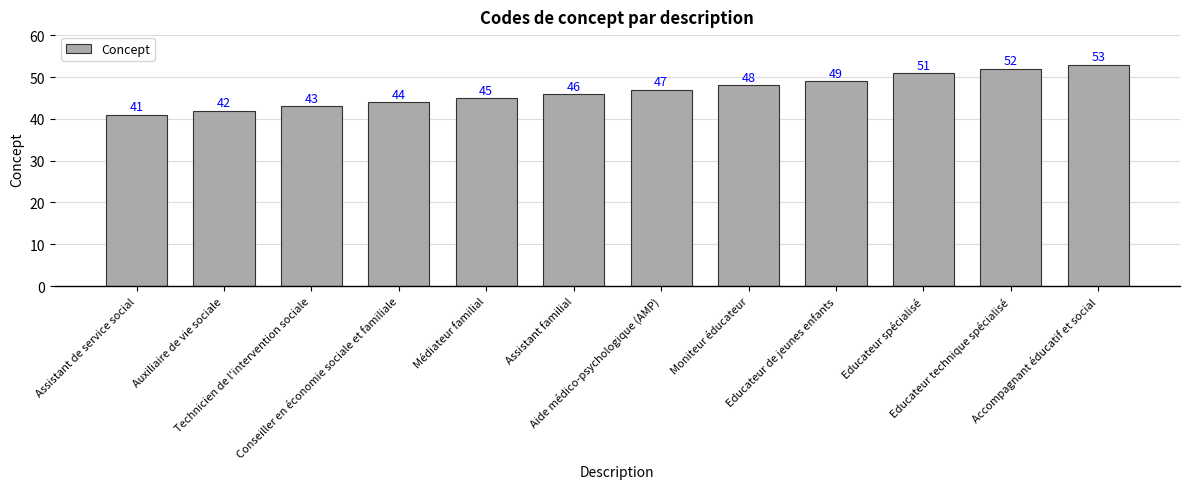

What is the ratio of the value at Assistant familial to the value at Conseiller en économie sociale et familiale?

1.0